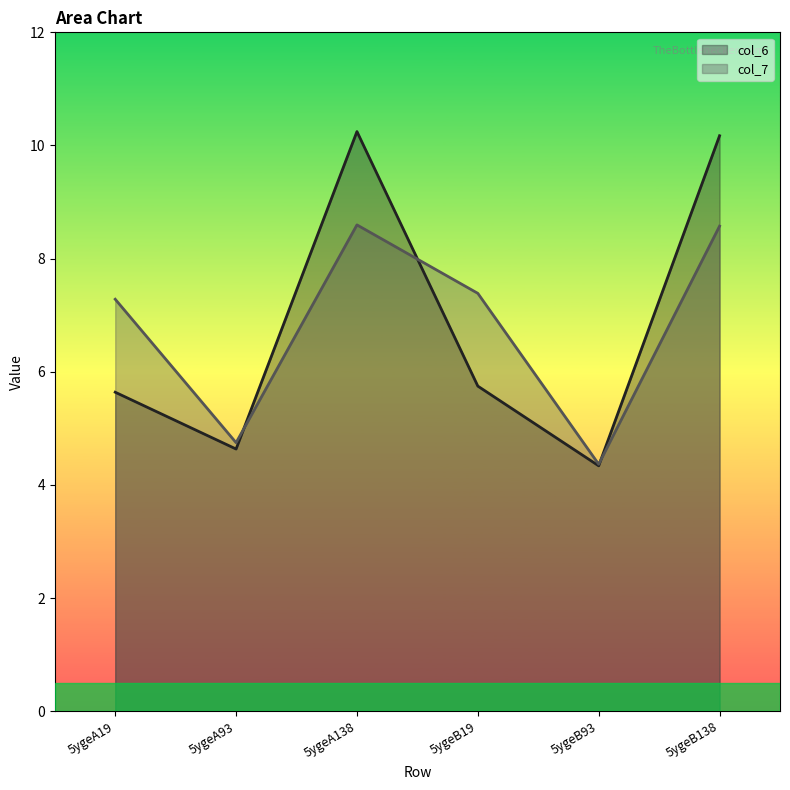

What is the label of the 6th point from the right?

5ygeA19